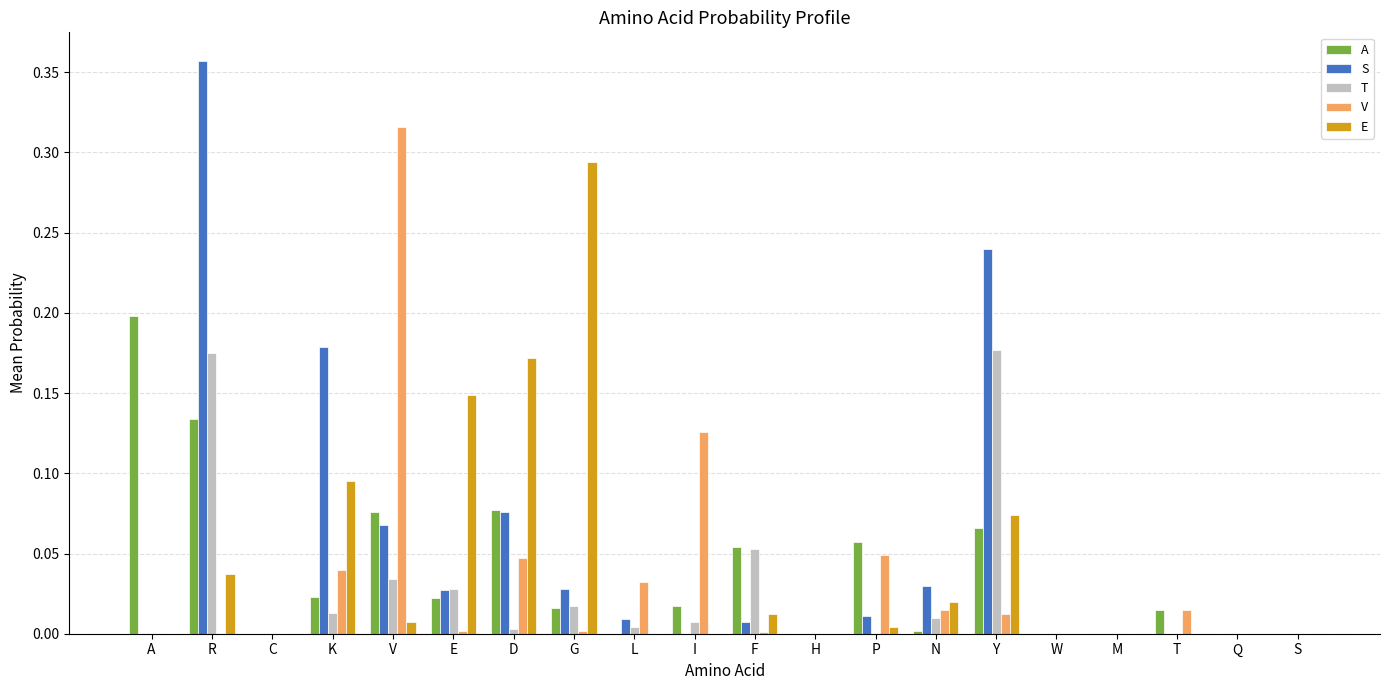

Which label corresponds to the largest value in the chart?

R